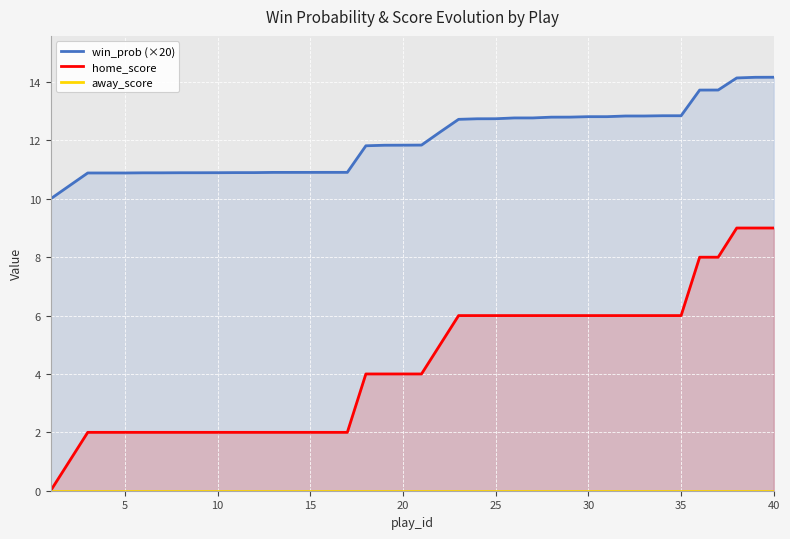

The value of home_score at 25 is 6. True or false?

True